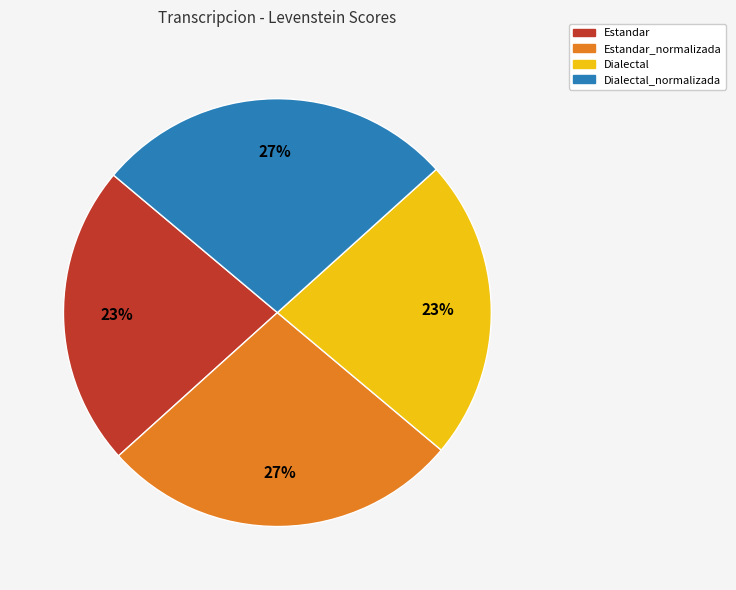

Is there a majority slice in this chart?

No